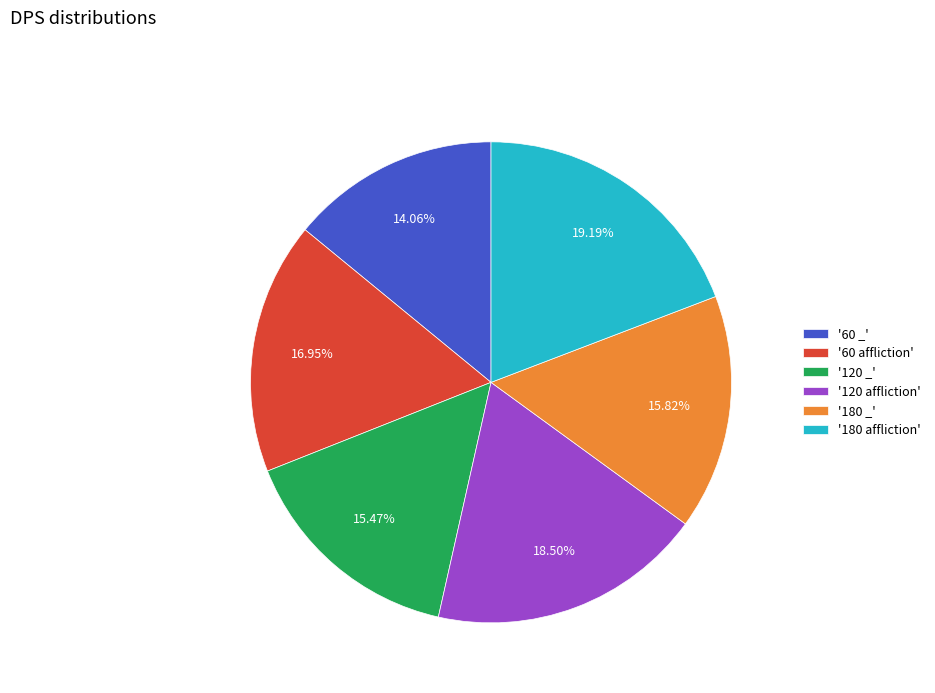

Is the sum of '60 affliction' and '120 _' greater than half?

No